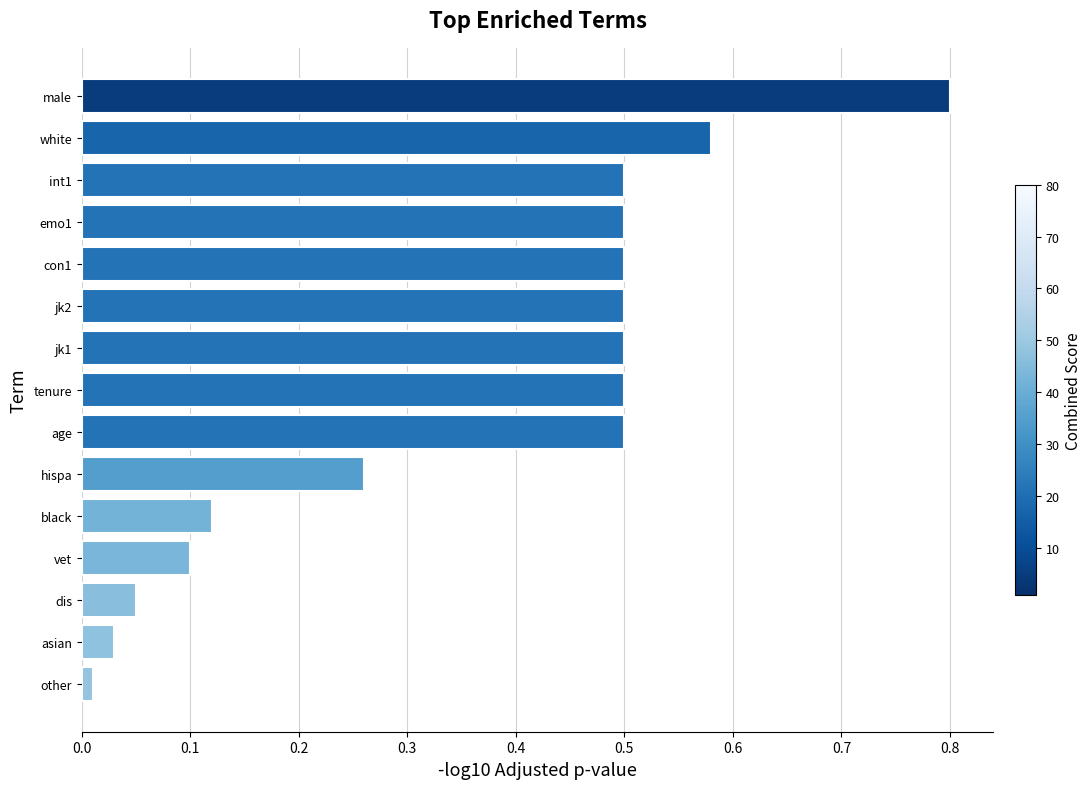

What is the difference between the maximum and minimum values?

0.8